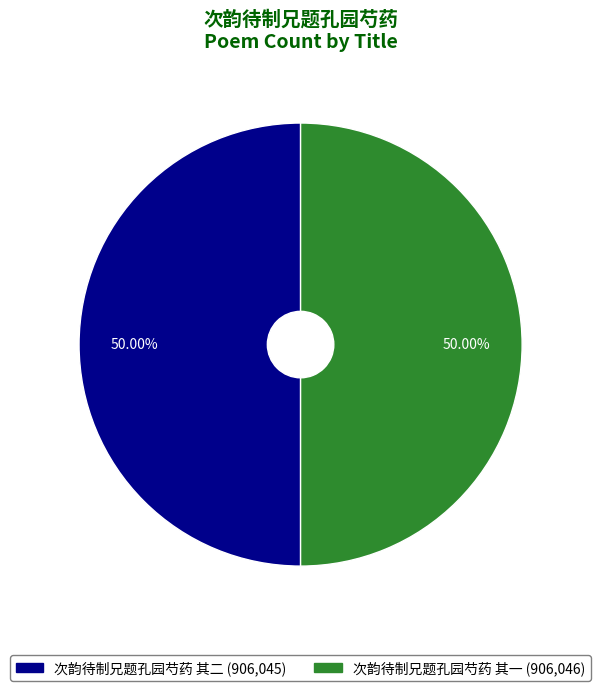

Approximately how many times larger is the value at 次韵待制兄题孔园芍药 其二 compared to 次韵待制兄题孔园芍药 其一?

1.0